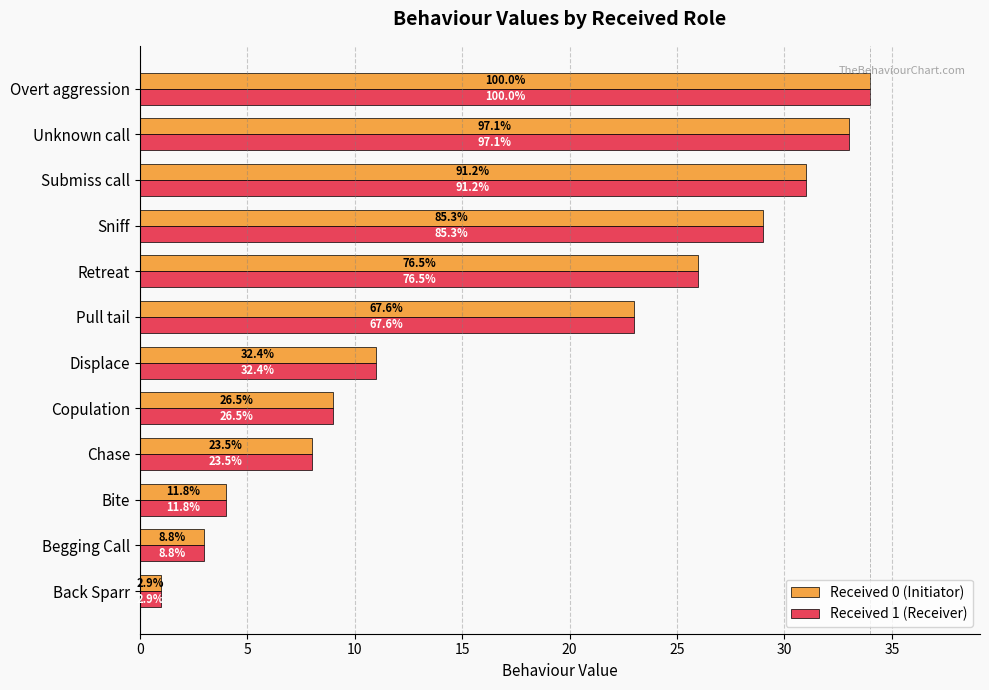

What are all the series names shown in the legend?

Received 0 (Initiator), Received 1 (Receiver)